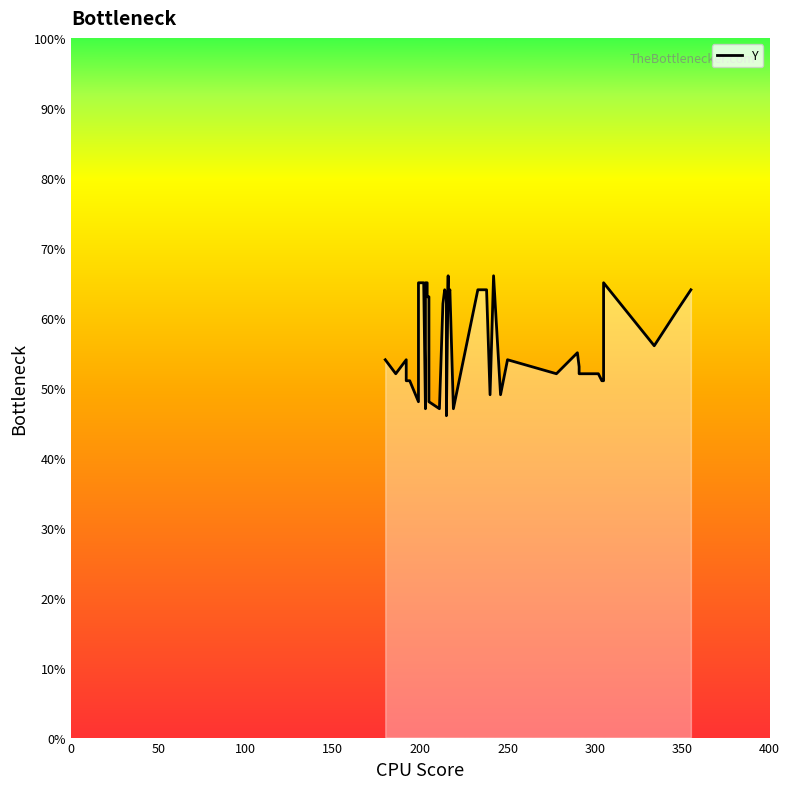

The value at 200 is 32. True or false?

False